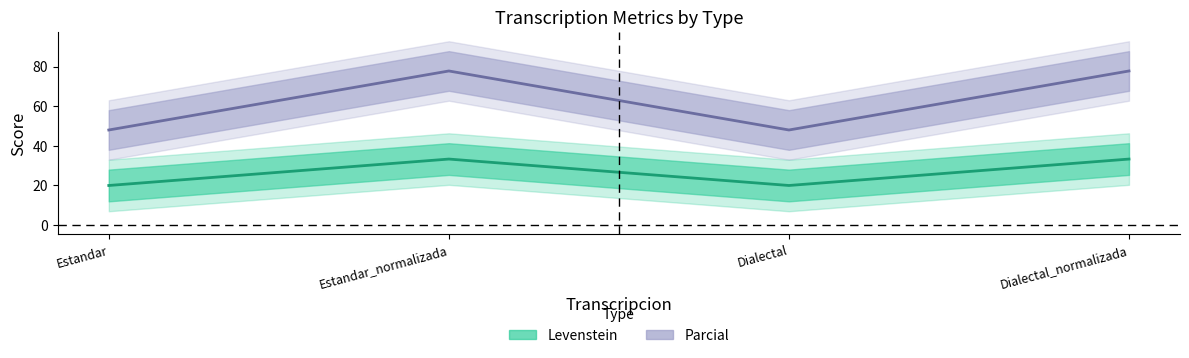

True or false: Parcial and Levenstein cross at least once.

False